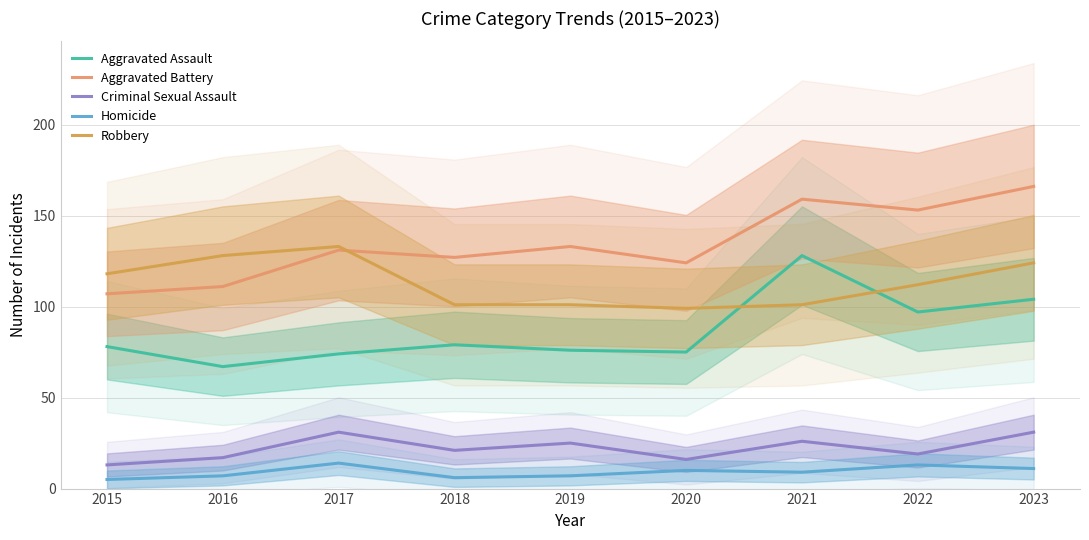

Where is the first local maximum for Aggravated Battery?

2017